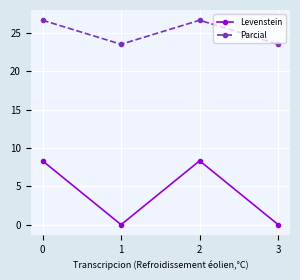

Reading right to left, extract all data points from this chart.

Levenstein: 3=0.0	2=8.3	1=0.0	0=8.3
Parcial: 3=23.5	2=26.7	1=23.5	0=26.7